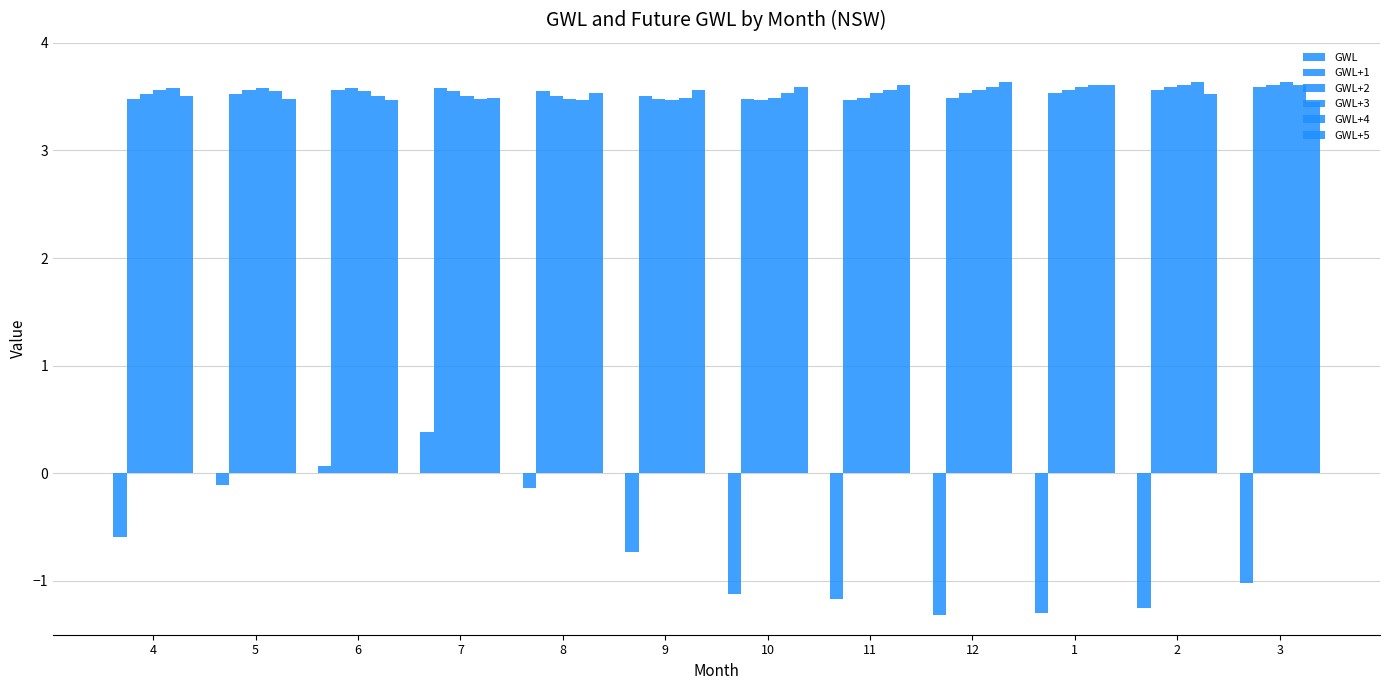

Count the number of data series in this chart.

6